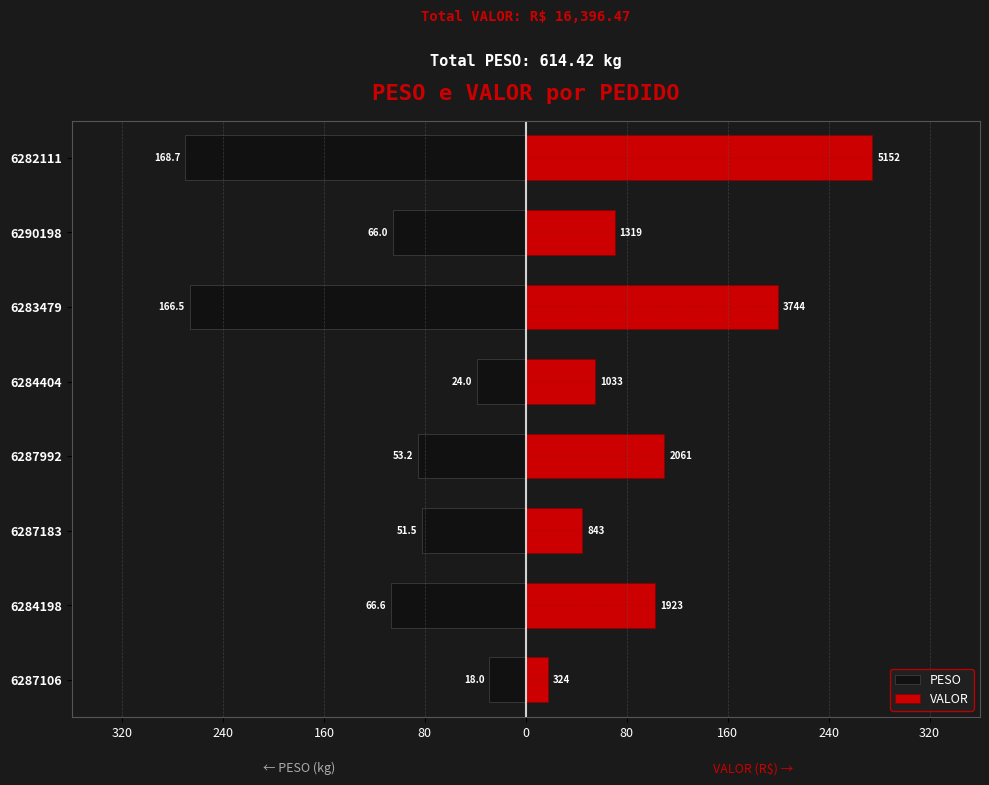

Between 6284198 and 6290198, which is larger?

6290198